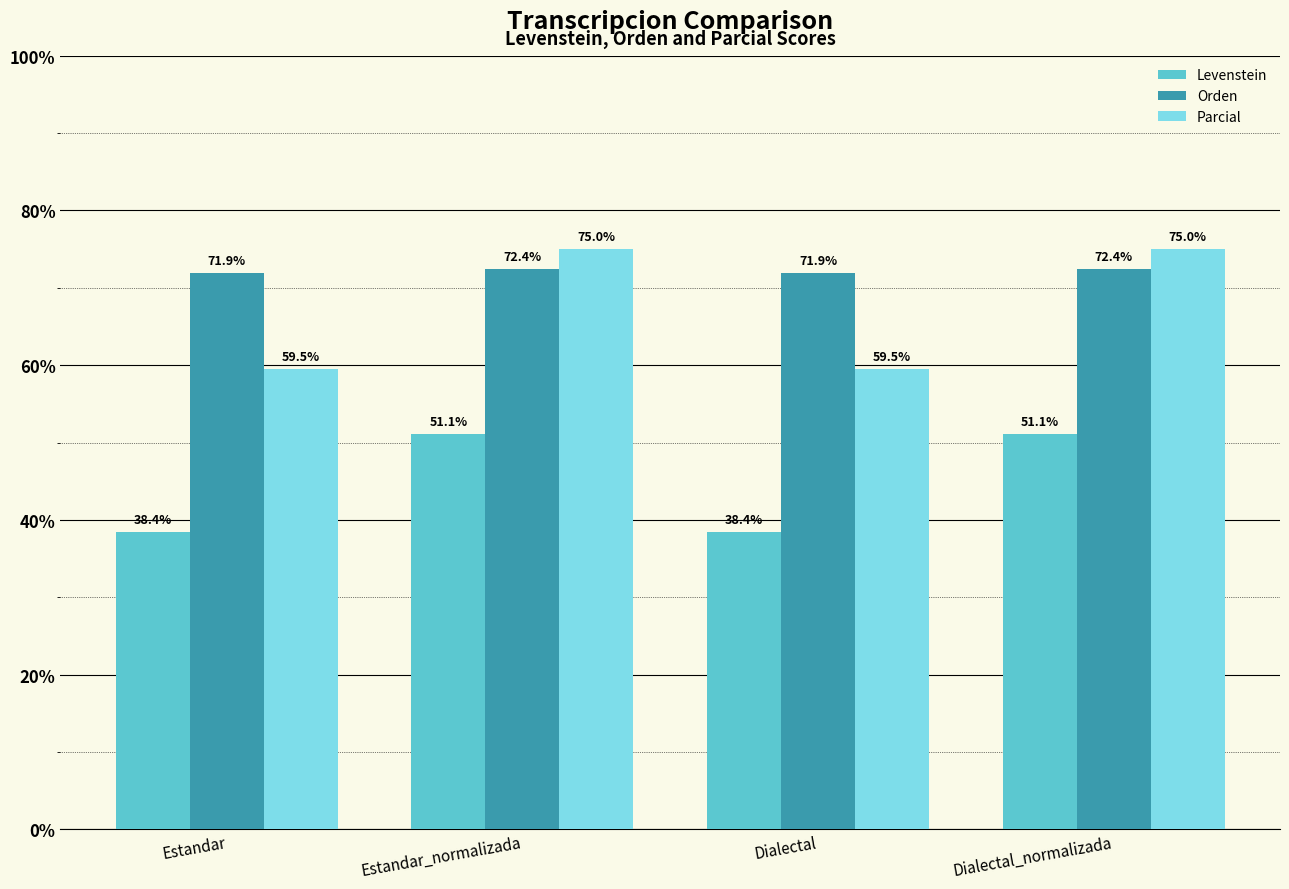

Reading left to right, transcribe all the data shown in this chart.

Levenstein: Estandar=38.4	Estandar_normalizada=51.1	Dialectal=38.4	Dialectal_normalizada=51.1
Orden: Estandar=71.9	Estandar_normalizada=72.4	Dialectal=71.9	Dialectal_normalizada=72.4
Parcial: Estandar=59.5	Estandar_normalizada=75.0	Dialectal=59.5	Dialectal_normalizada=75.0